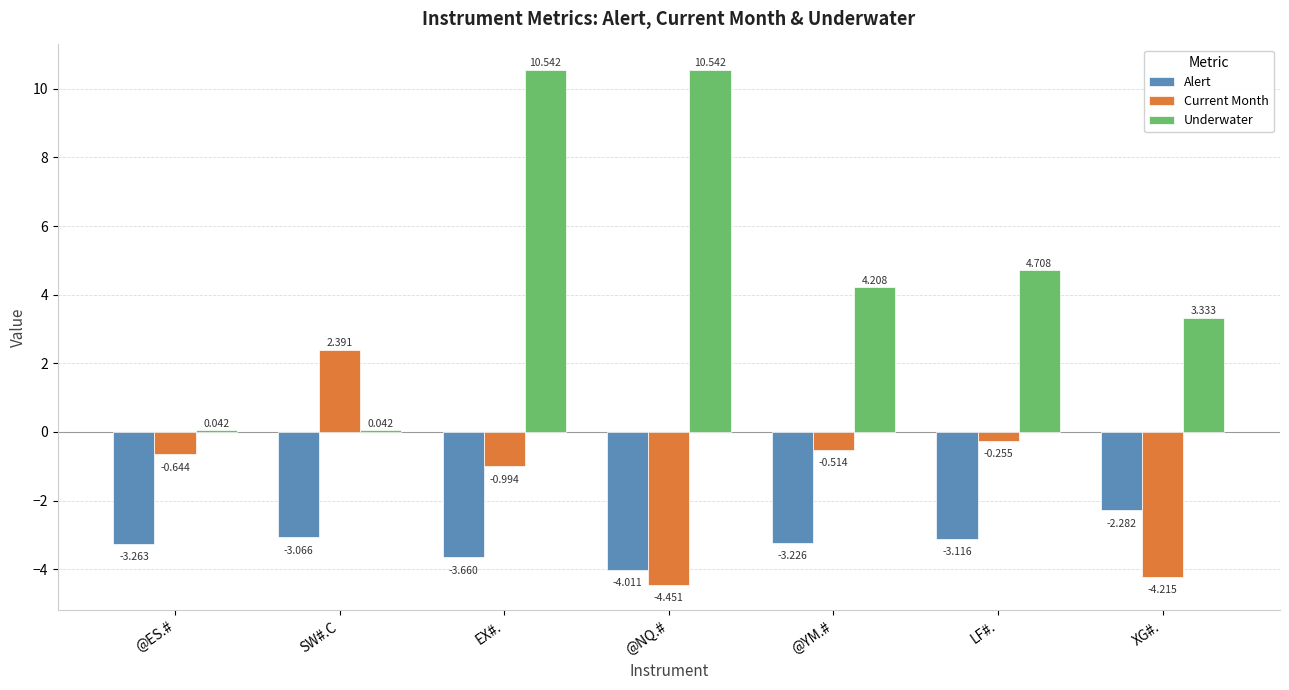

Count the number of data series in this chart.

3